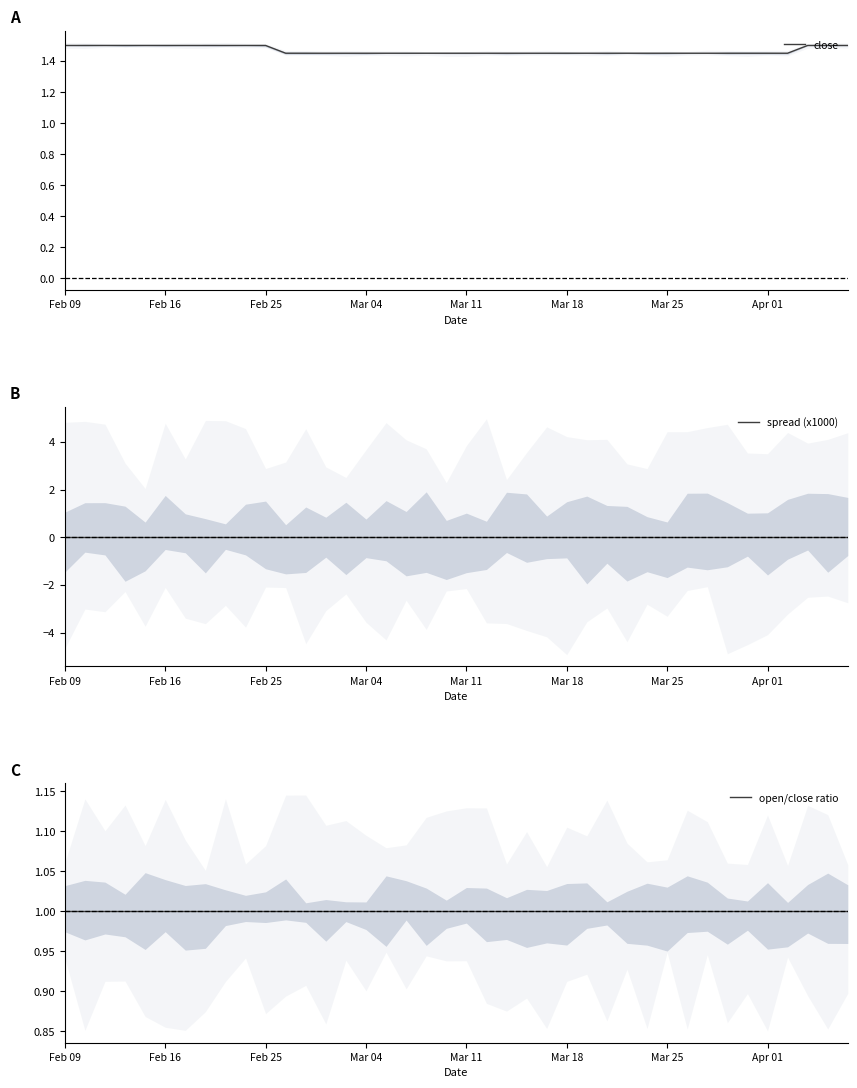

Does the chart have visible grid lines?

No